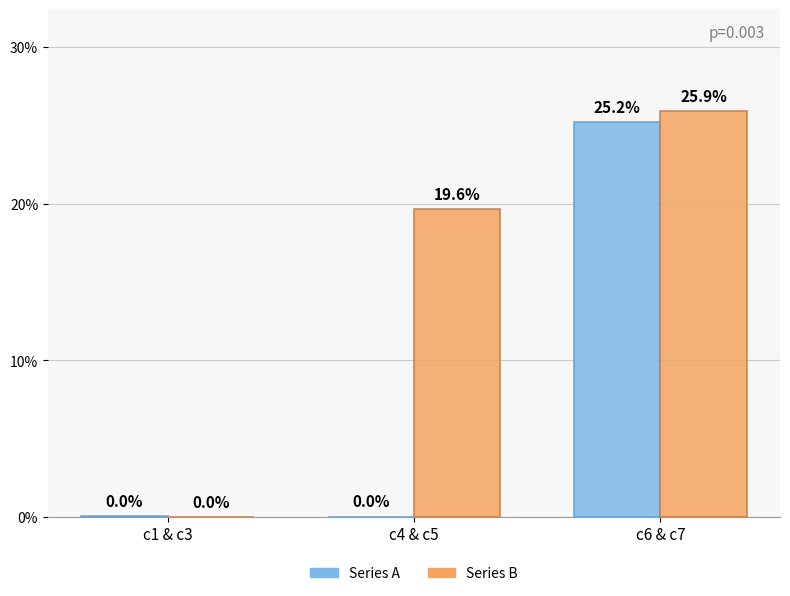

Which series has the largest total across all categories?

Series B